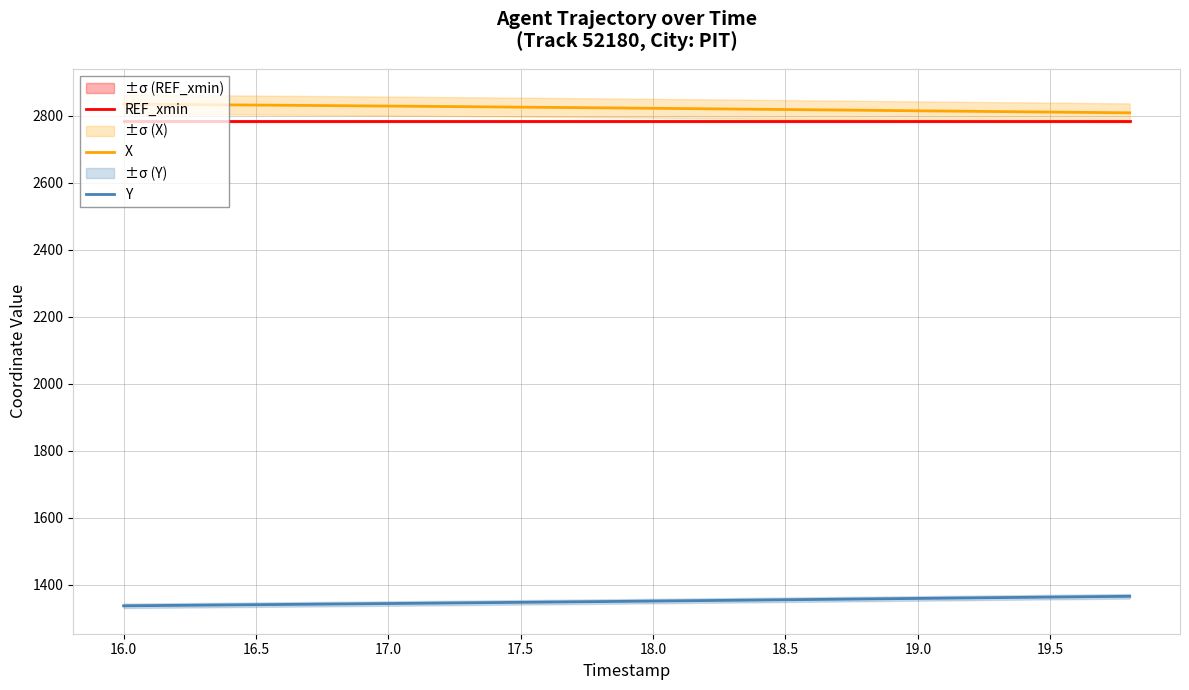

What is the lowest value of the REF_xmin series?

2784.5